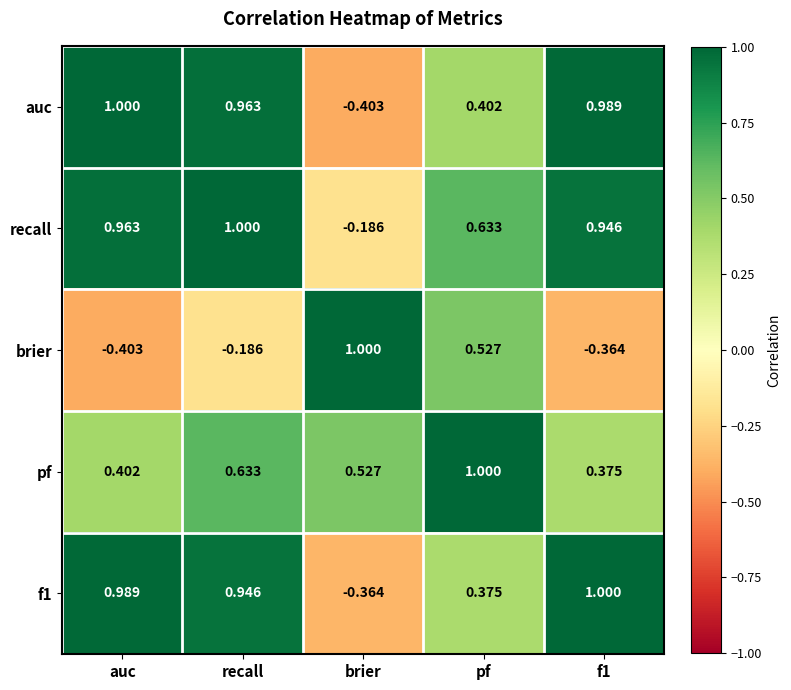

How many values in the brier series exceed 0?

2